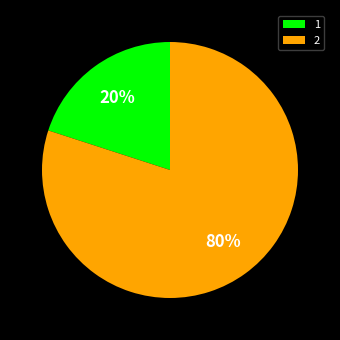

Is it true that 2 is 80% of the pie?

True